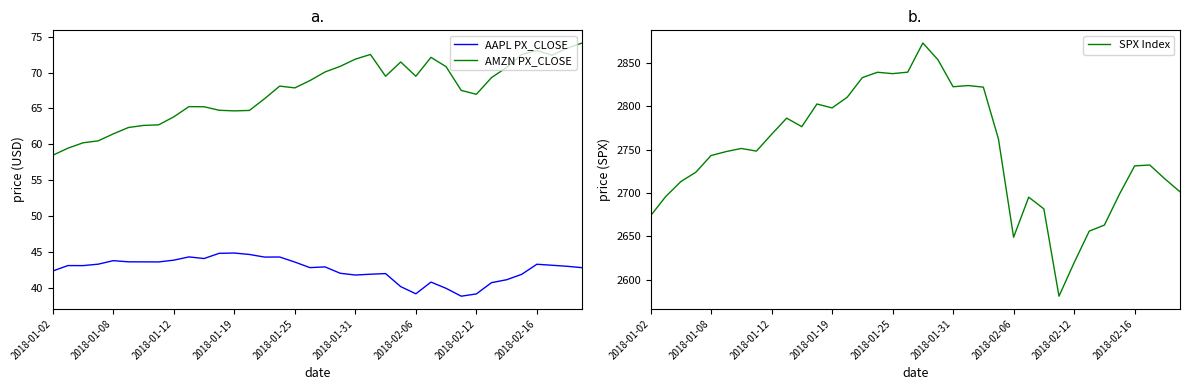

What is the average value of the SPX Index series?

2749.1